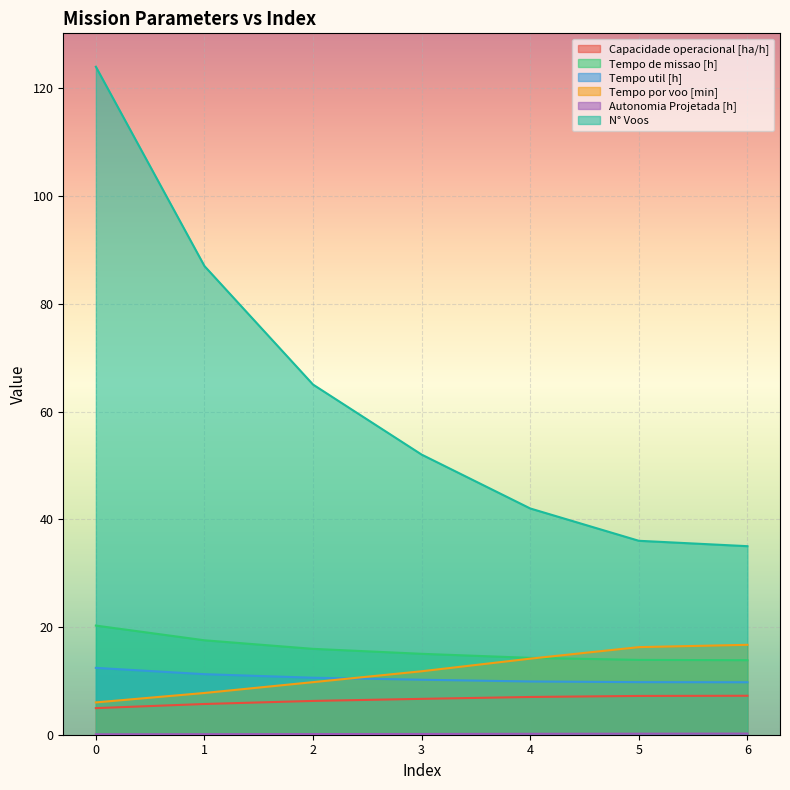

At how many categories does at least one series exceed 47?

4